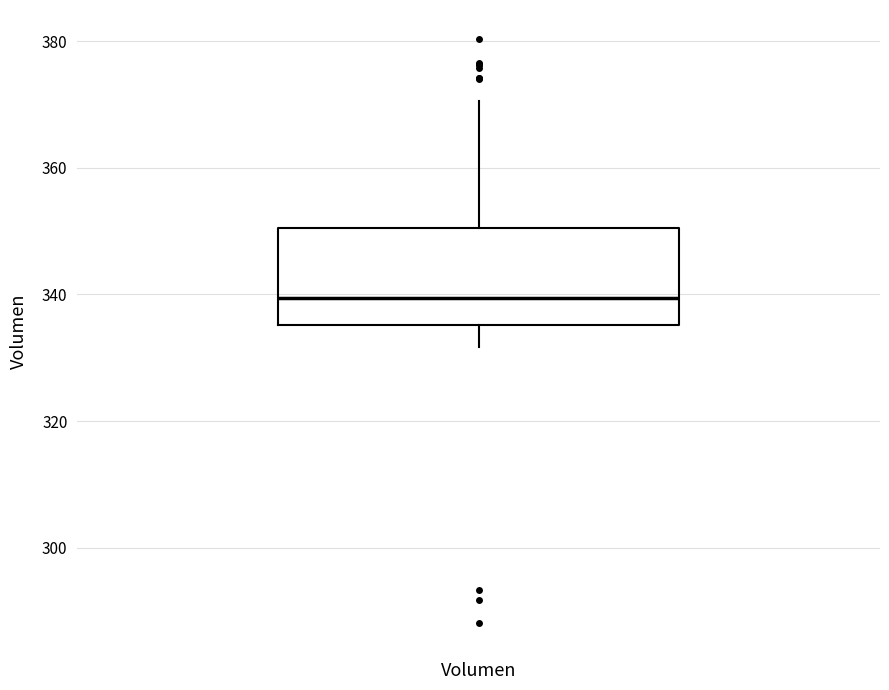

Where does the median line of the box for Volumen sit on the y-axis? The values are not printed on the chart, so give them approximately, as read against the axis.

340